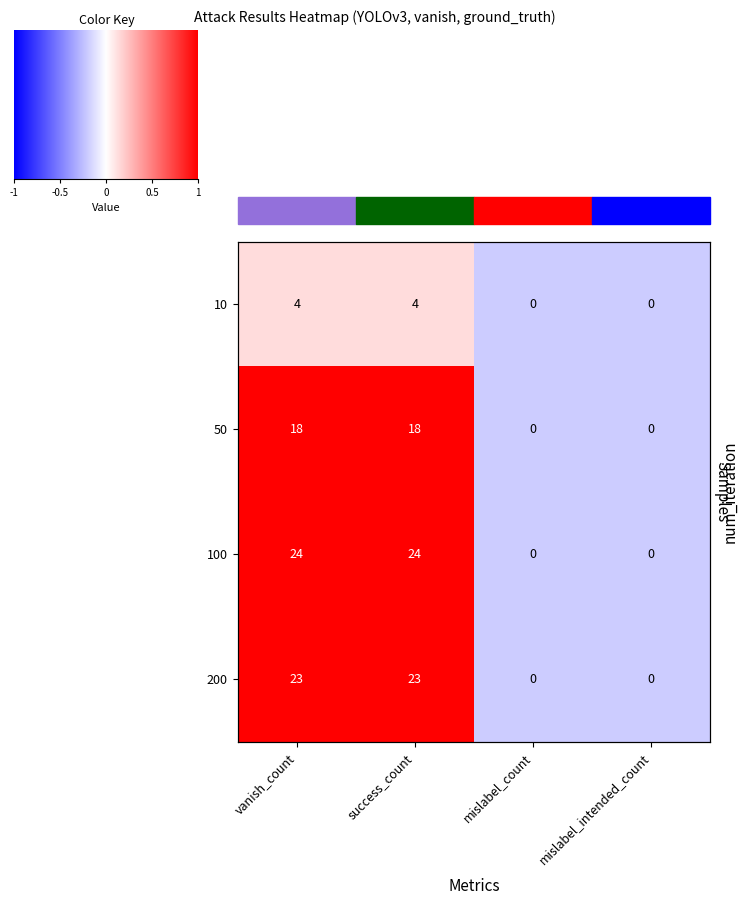

Is it true that 200 equals -0.3 at mislabel_intended_count?

False